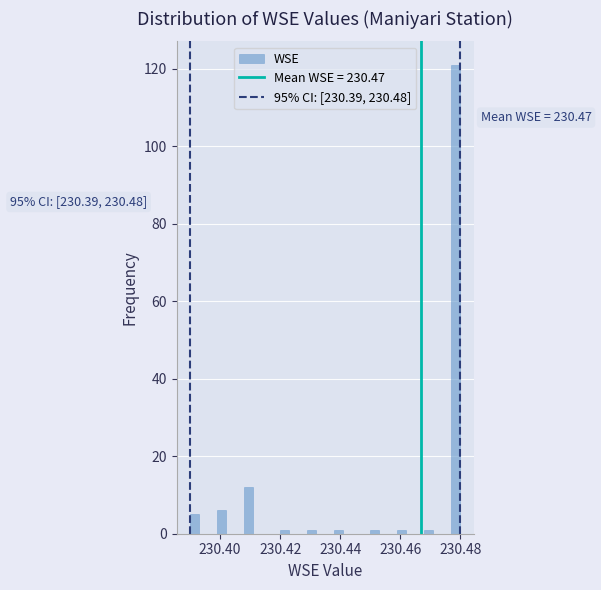

Read against the x-axis, roughly where is the centre of the tallest bar?

230.478